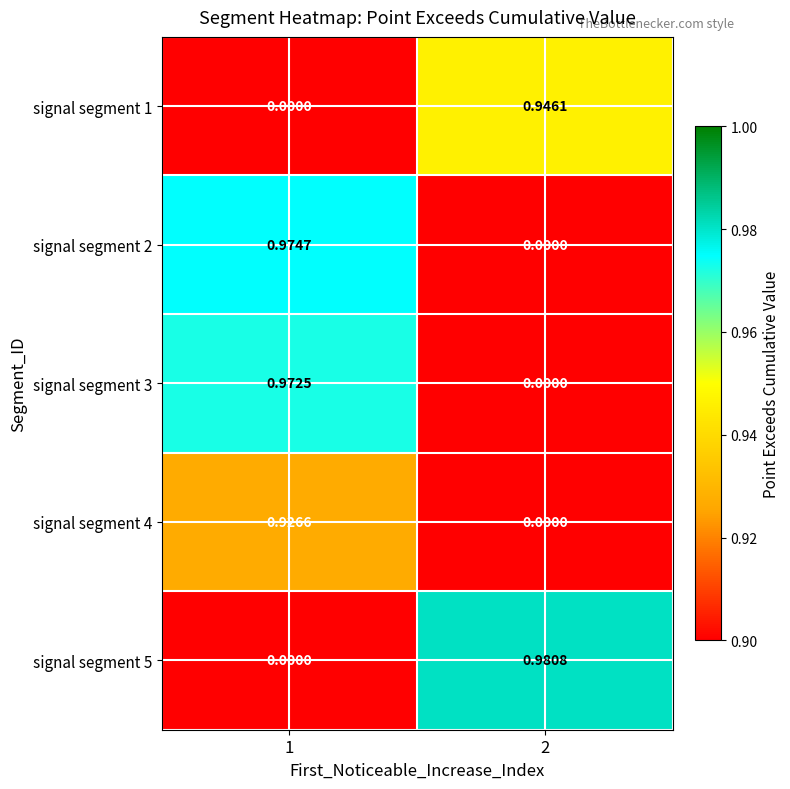

Which label corresponds to the largest value in the chart?

2